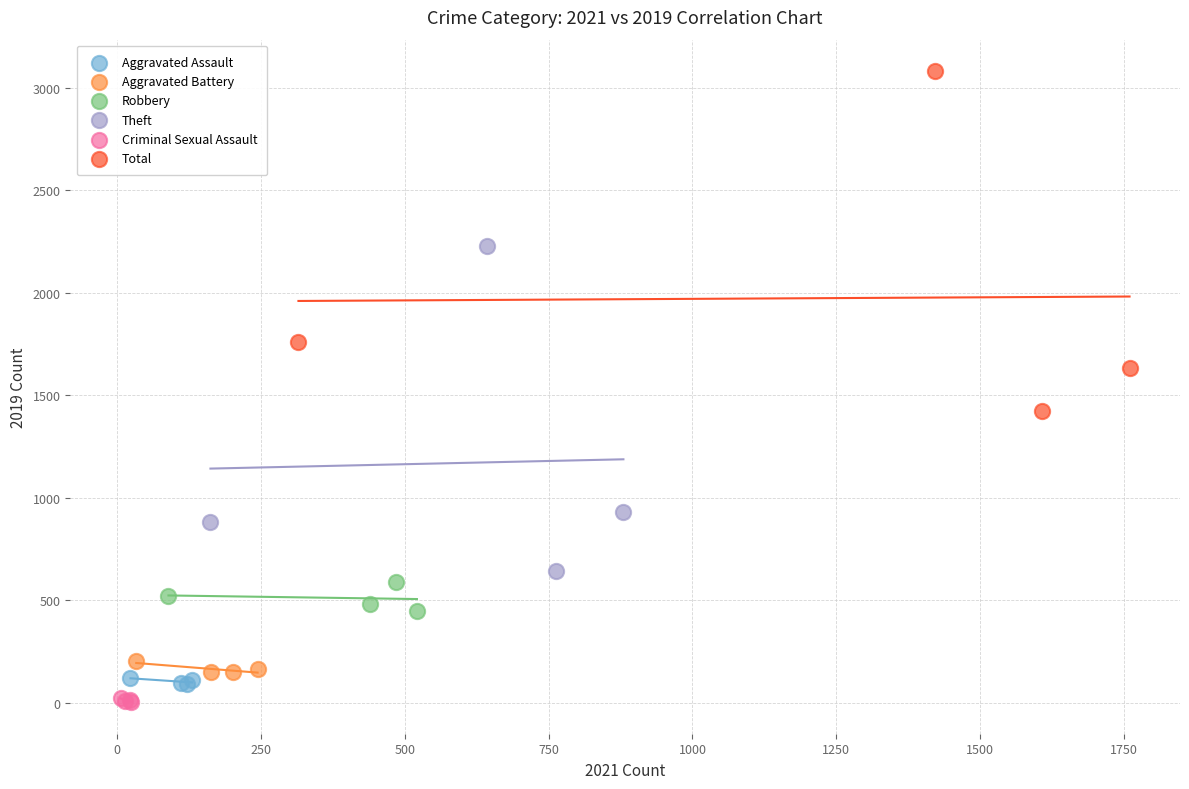

Which series reaches the maximum Y coordinate?

Total